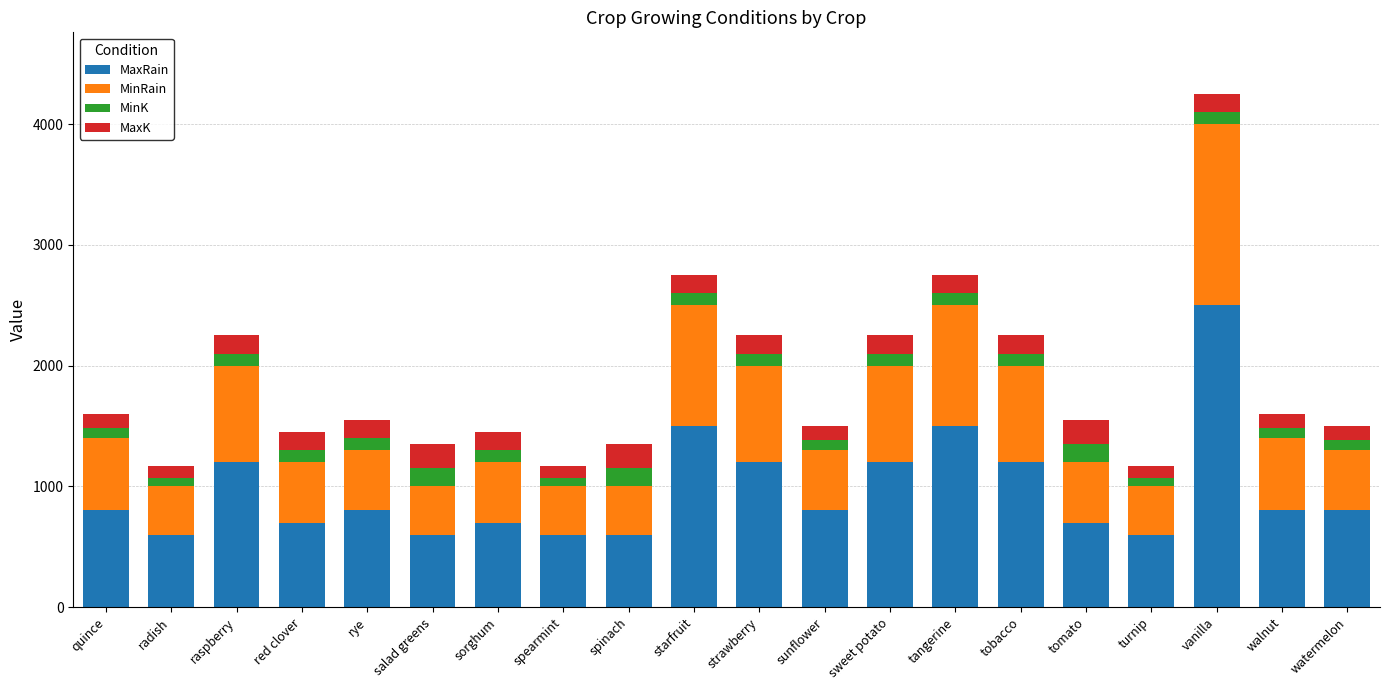

What is the total value across all series at rye?

1550